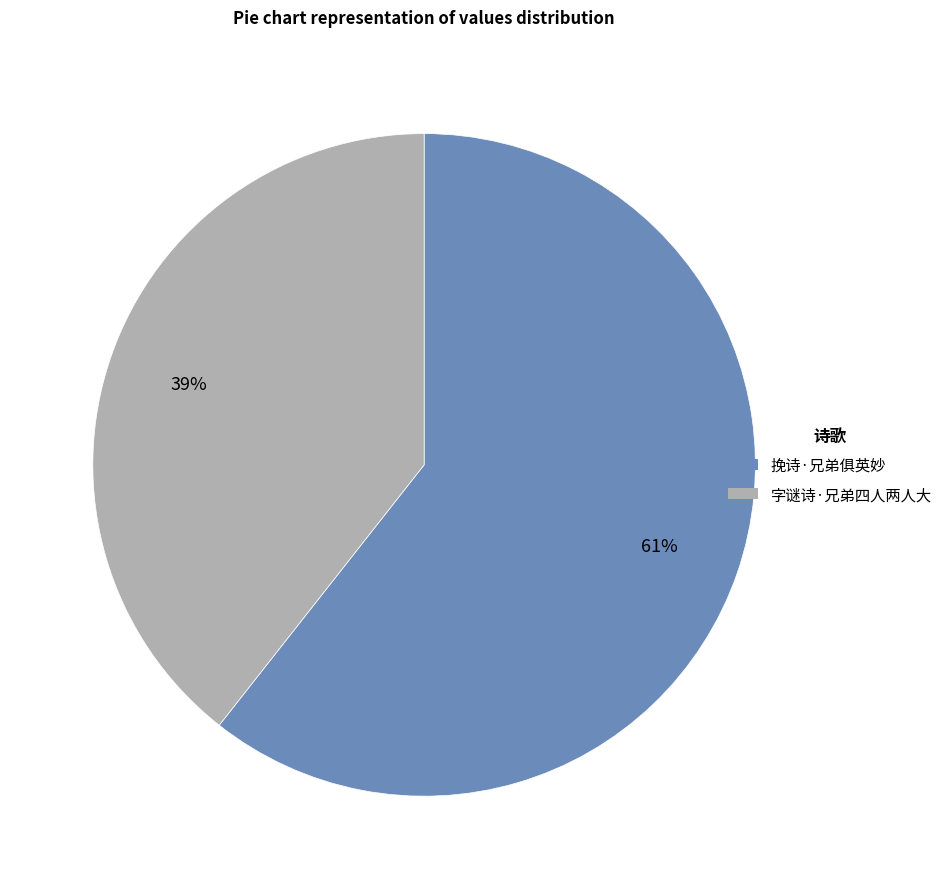

Between 挽诗·兄弟俱英妙 and 字谜诗·兄弟四人两人大, which is larger?

挽诗·兄弟俱英妙